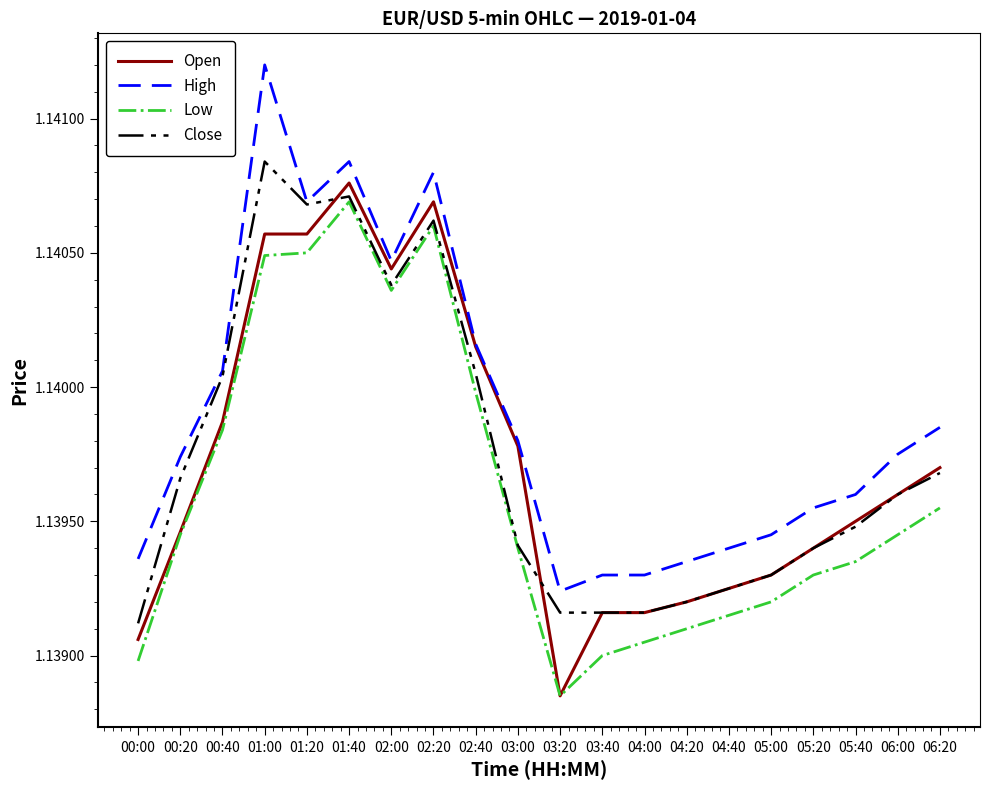

What is the sum of the High values at 05:00 and 04:40?

2.3